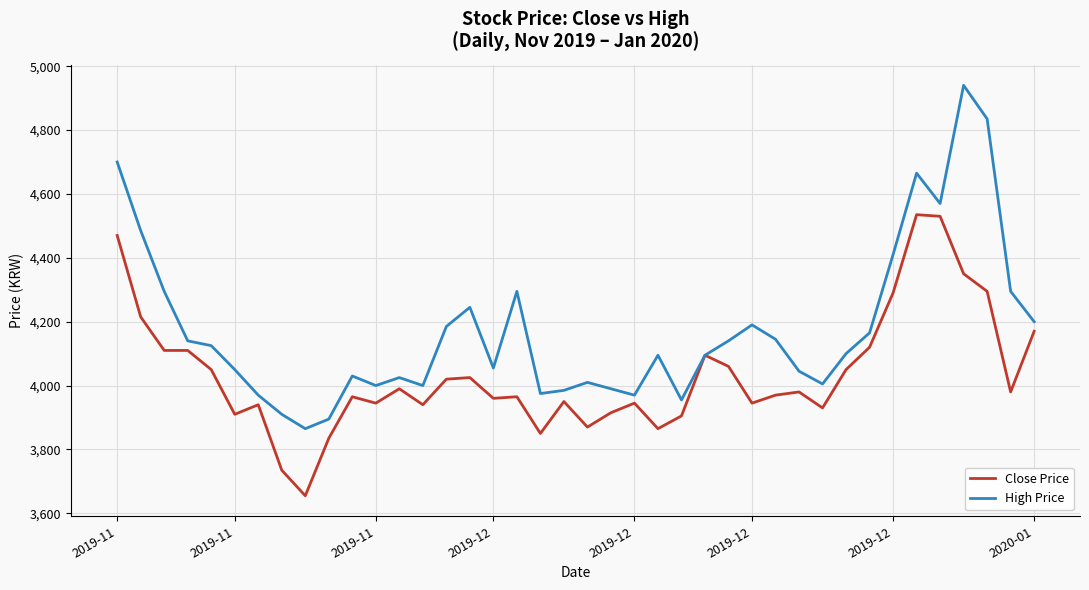

Rank the series by their maximum value, from lowest to highest.

Close Price, High Price